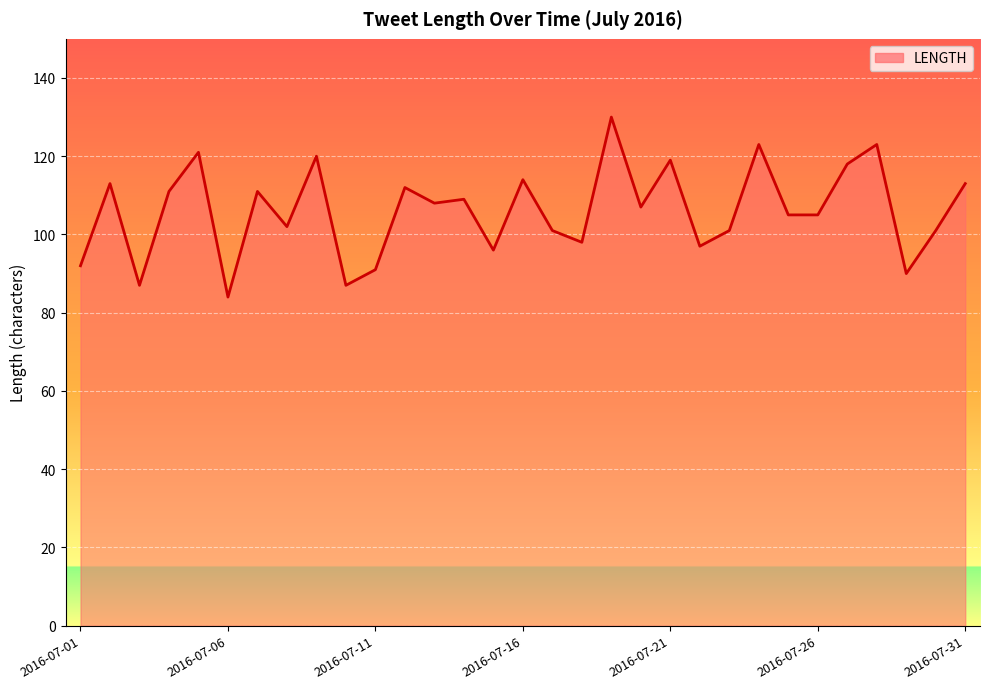

The chart shows a value of 112 at 11. True or false?

True